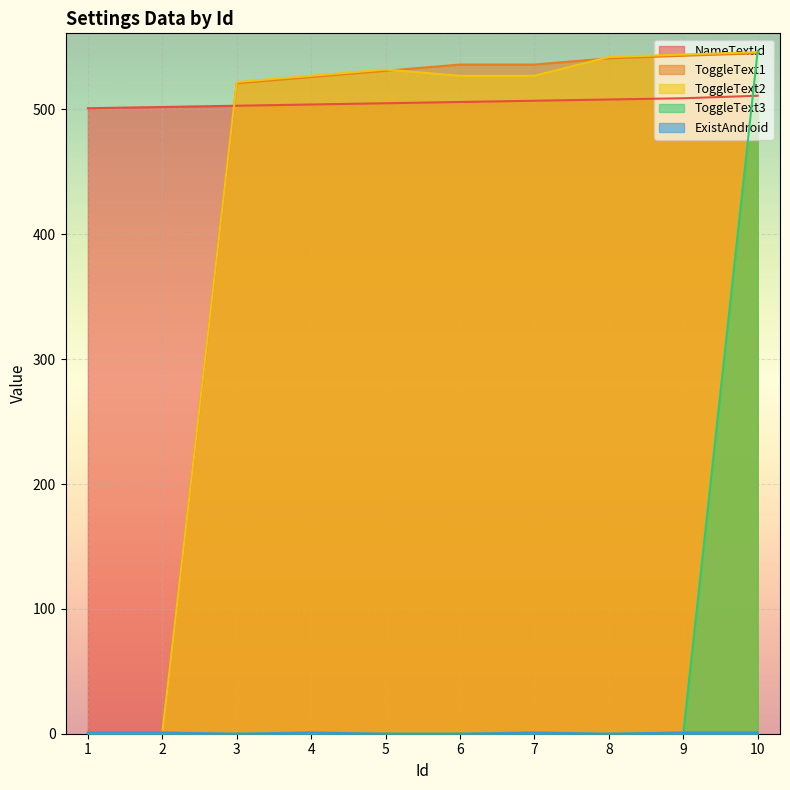

The NameTextId series shows 506 at 6. True or false?

True